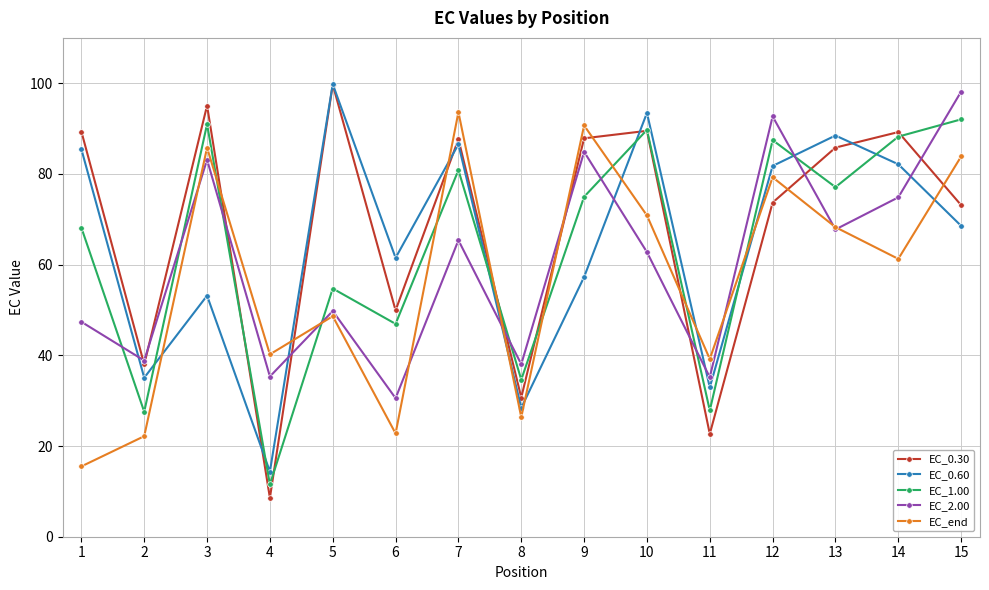

The value of EC_0.60 at 8 is 28.4. True or false?

True